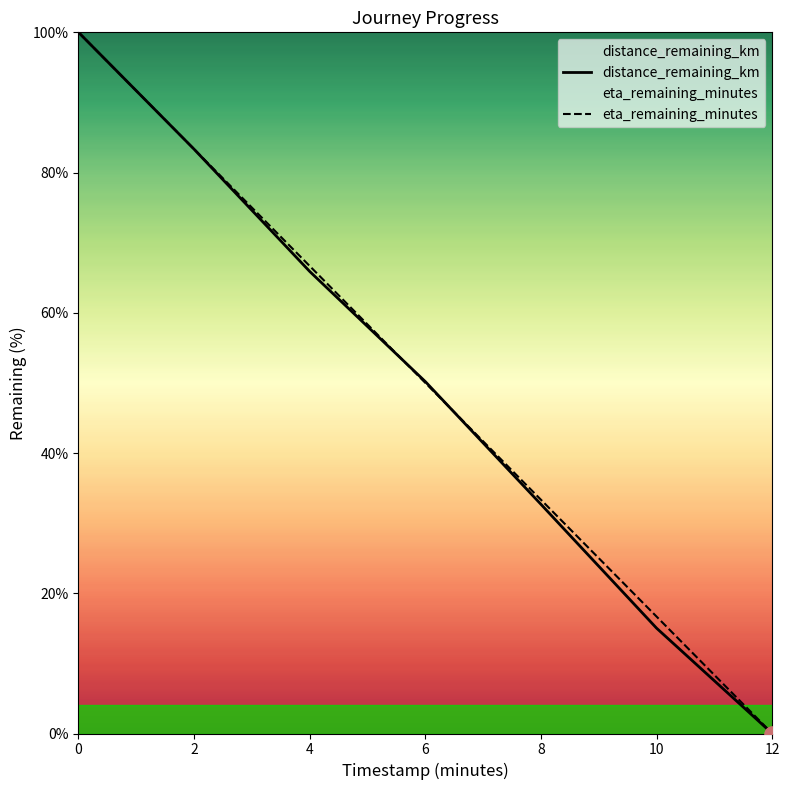

Which series contains the lowest Y value?

distance_remaining_km